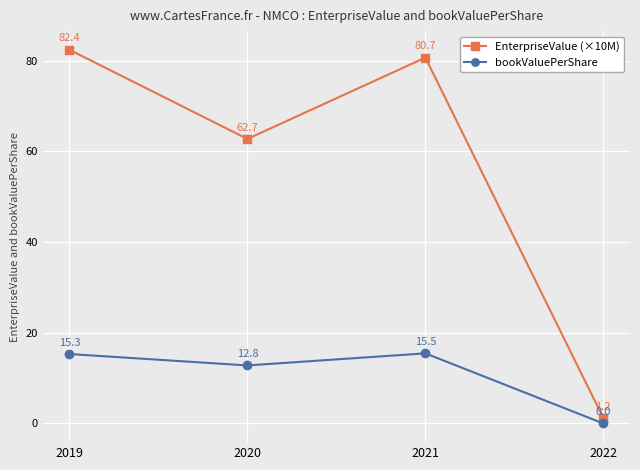

True or false: bookValuePerShare and EnterpriseValue (×10M) intersect in this chart.

False